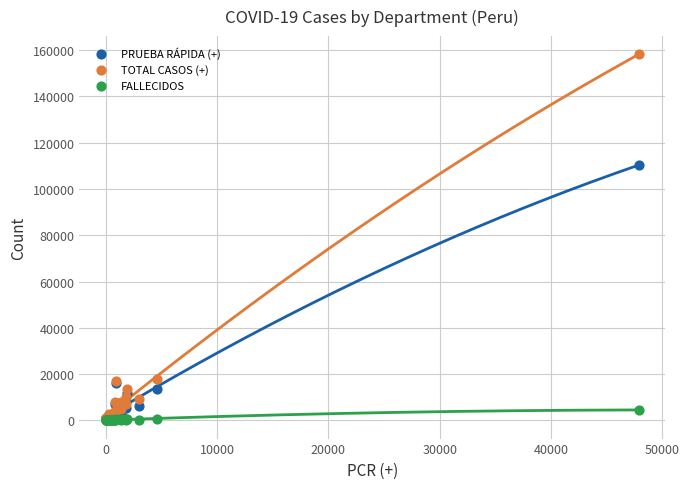

Across all series, what Y value is closest to 79099?

110323